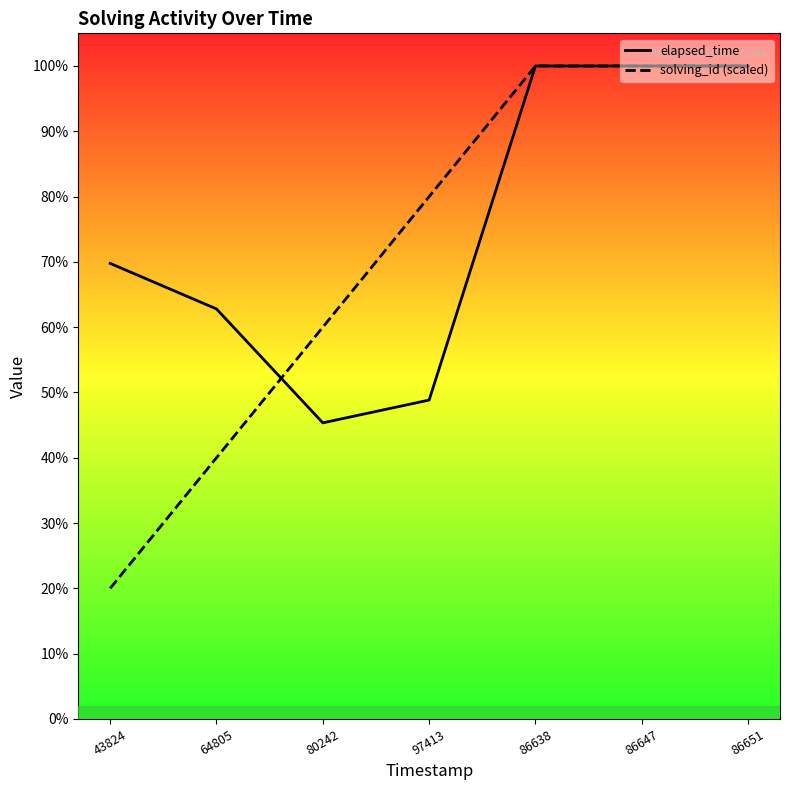

The value of solving_id (scaled) at 86651 is 7614.7. True or false?

False